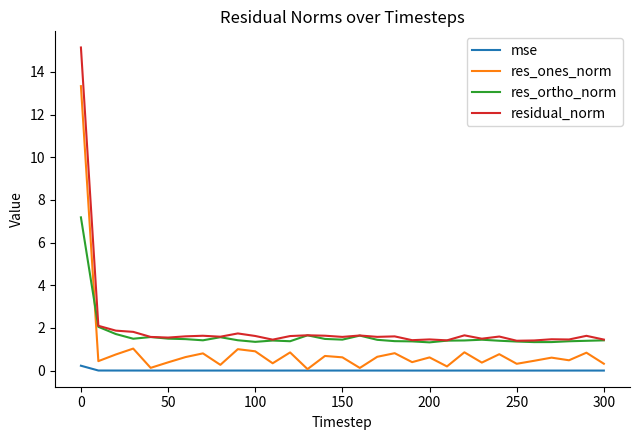

True or false: residual_norm and res_ones_norm cross at least once.

False